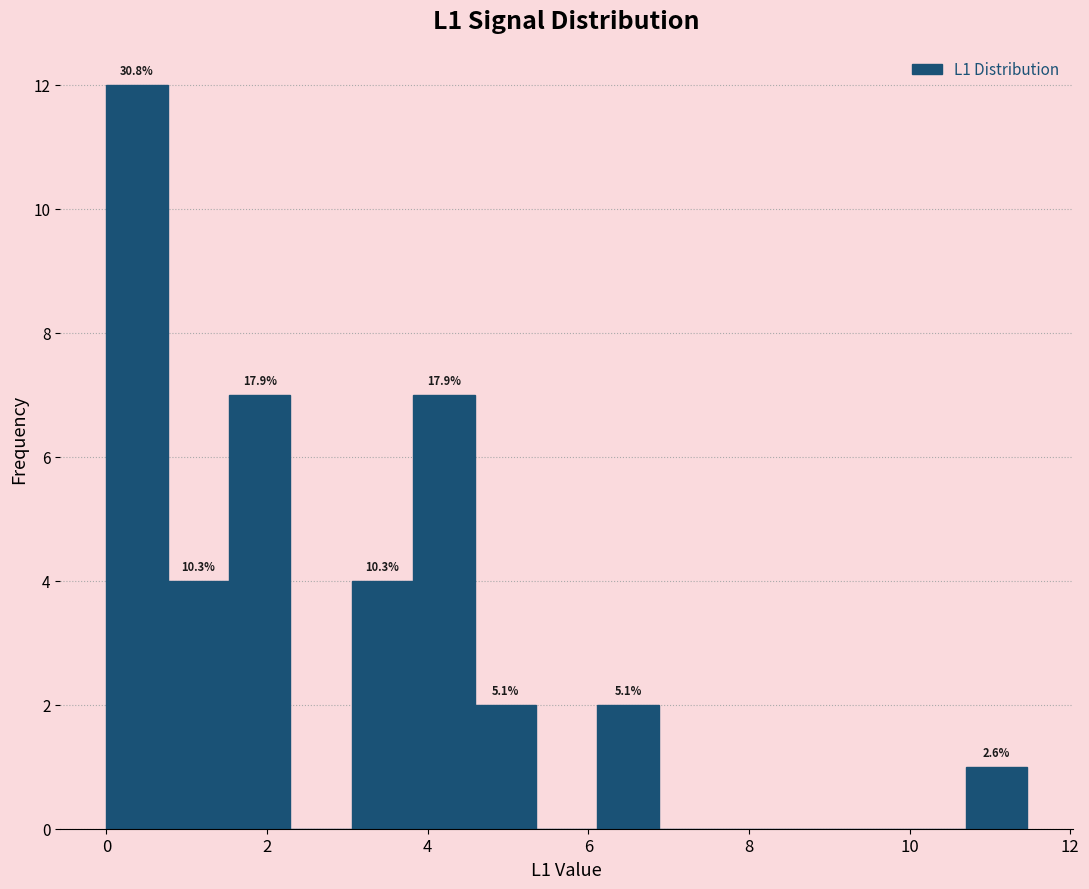

Around what value on the x-axis is the tallest bar? Give the approximate position of its centre, as read against the axis.

0.4